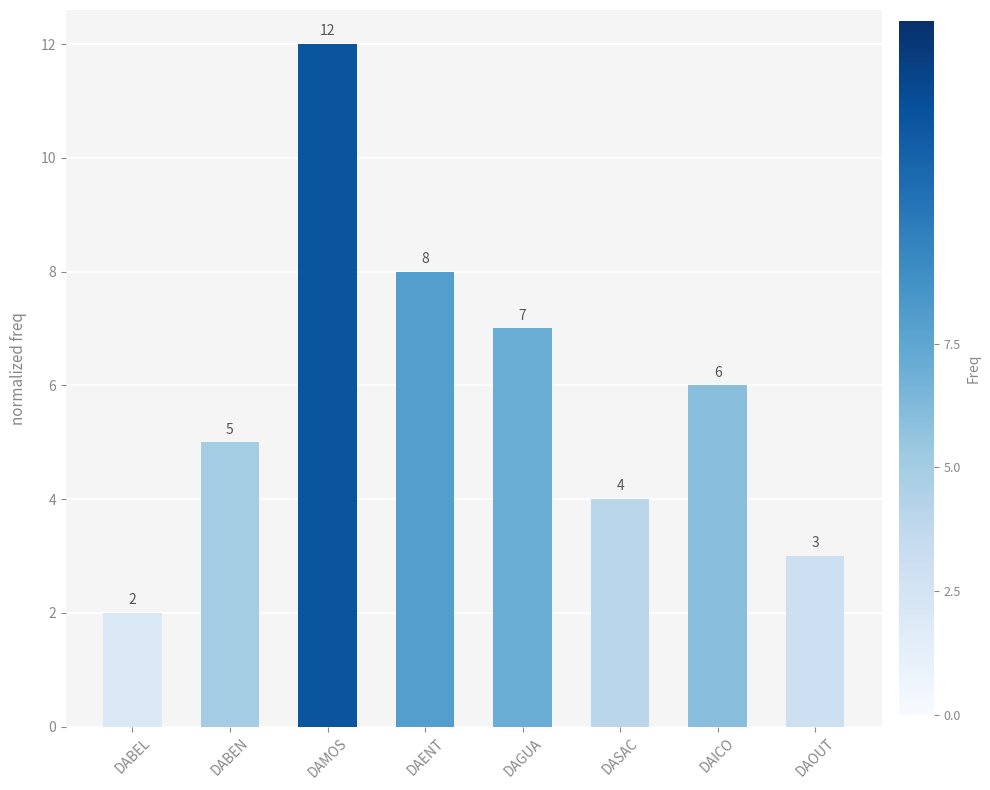

Does the chart contain any negative values?

No